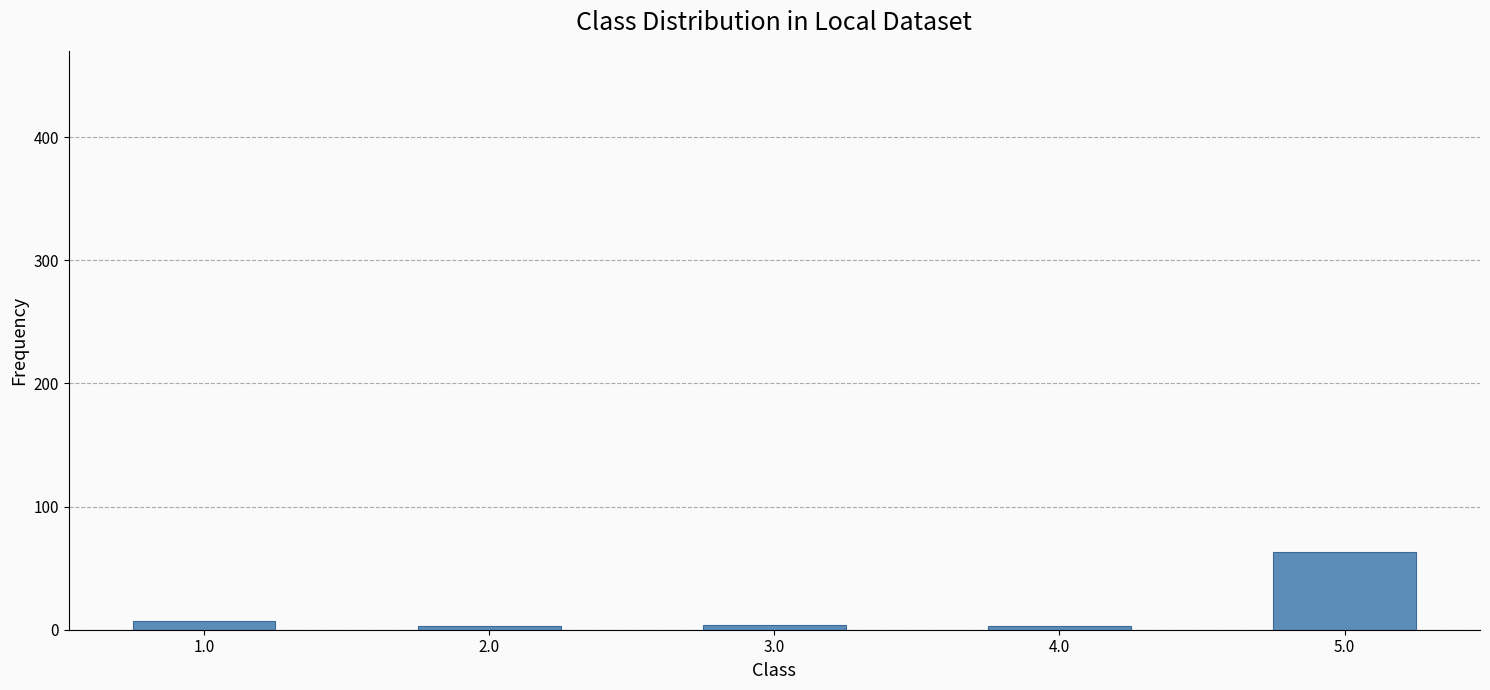

What is the ratio of the value at 5.0 to the value at 1.0?

9.0